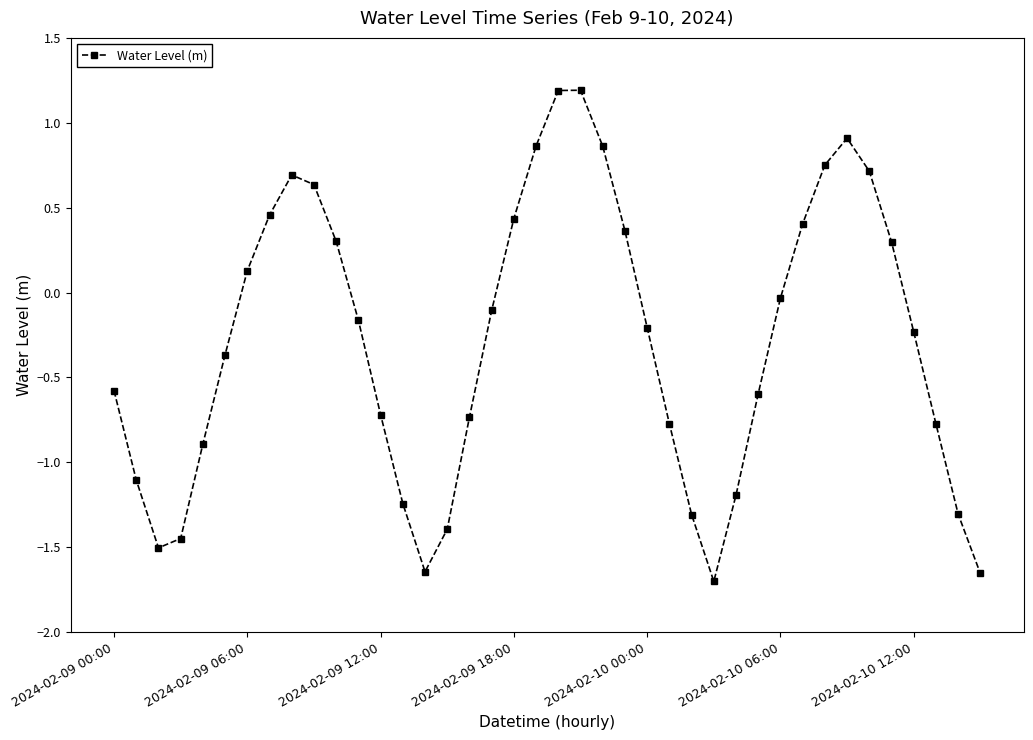

What is the difference between the second highest and second lowest values?

2.8